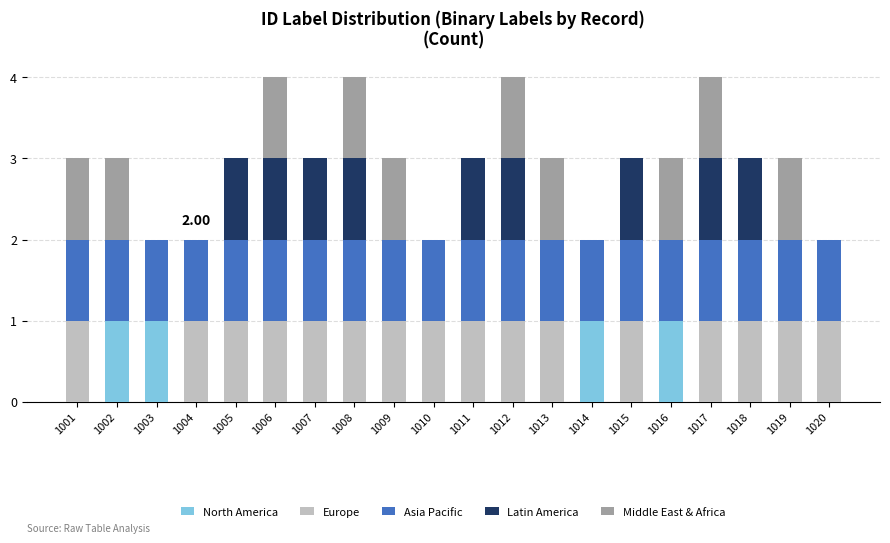

What is the total value across all series at 1016?

3